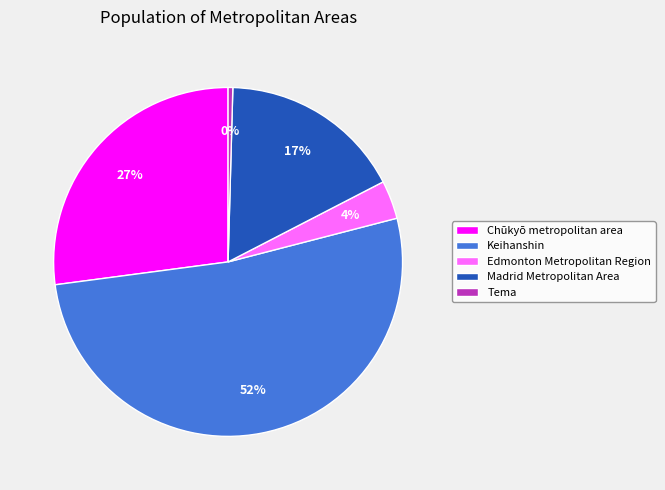

Does any single category account for the majority?

Yes